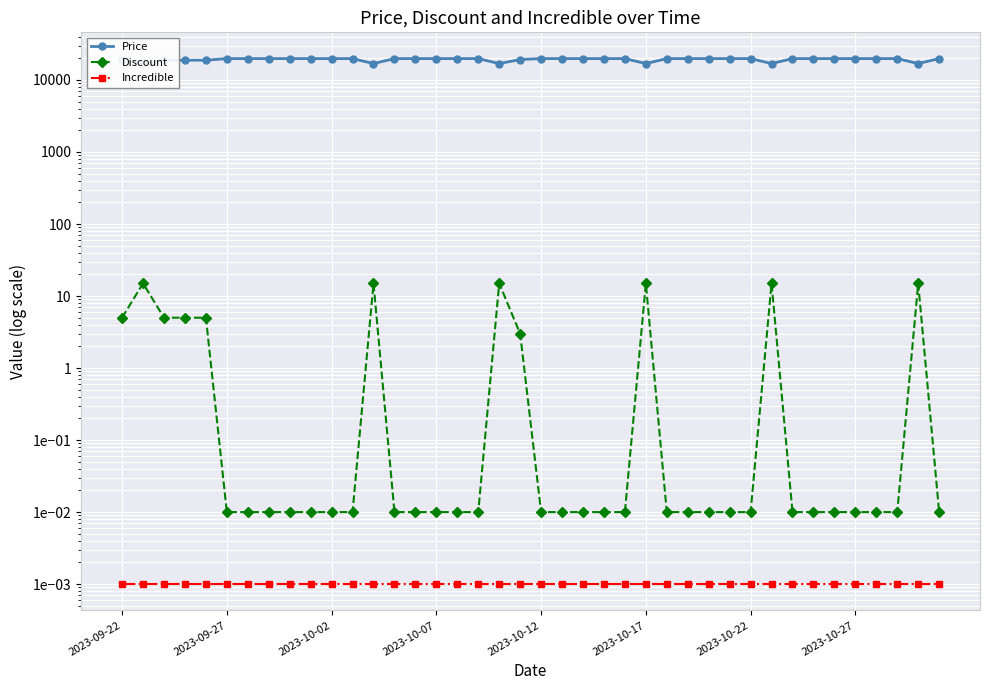

What is the difference between the maximum and minimum values in the Price series?

2900.0